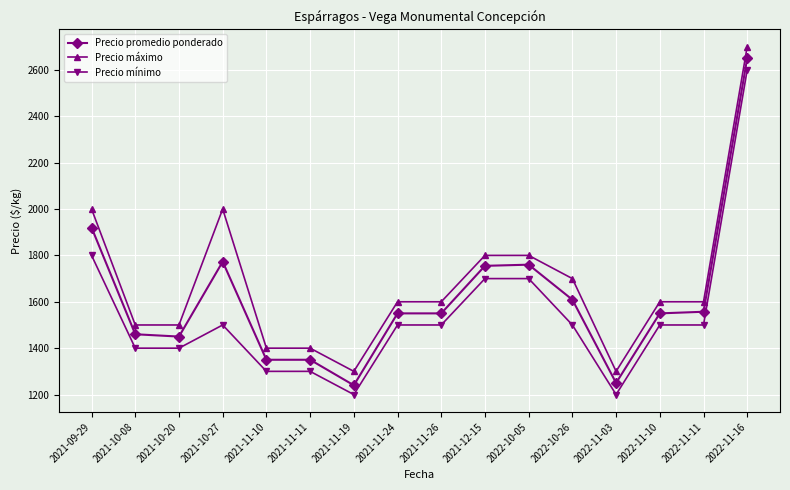

At 2022-10-05, list the series in order from smallest to largest.

Precio mínimo, Precio promedio ponderado, Precio máximo